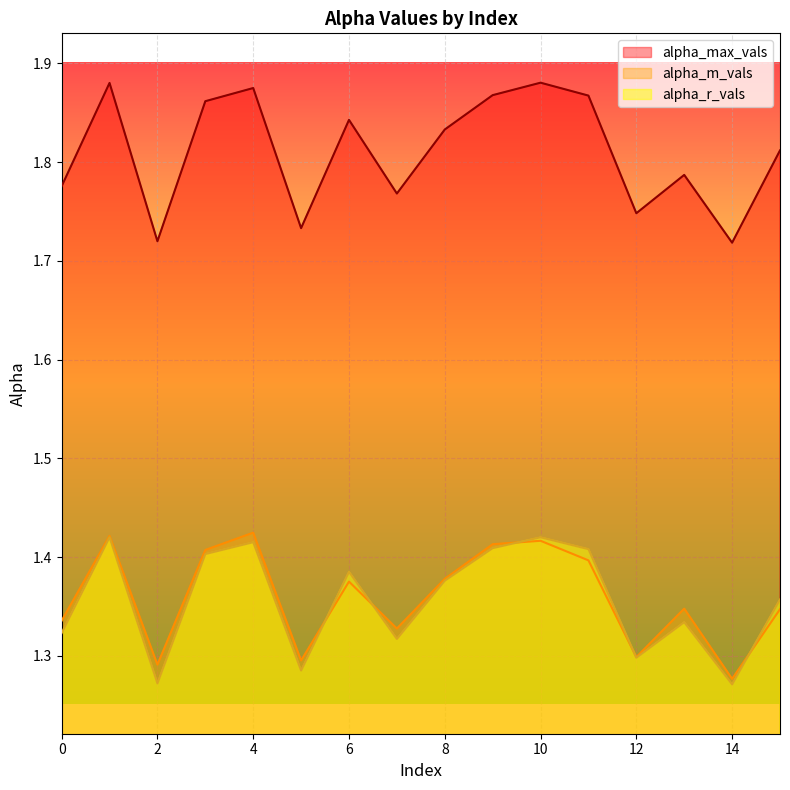

What is the value of the alpha_r_vals point at the 6th from the left?

1.3